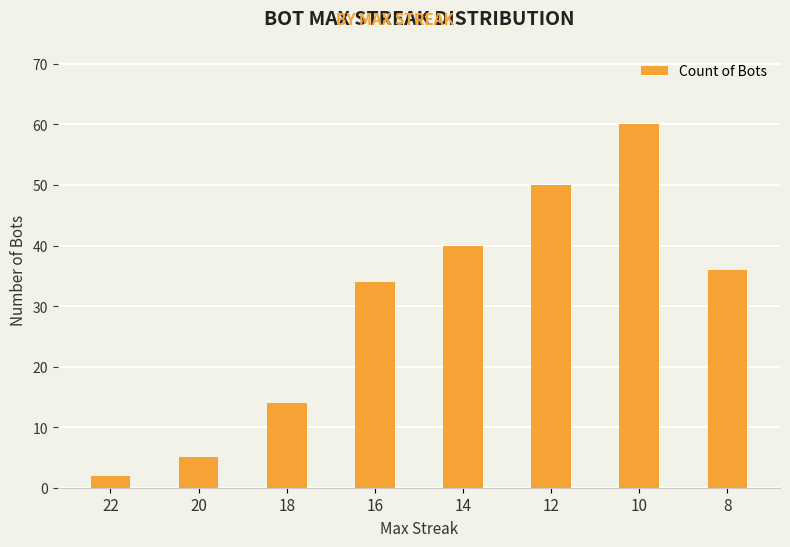

How many series are shown in this chart?

1